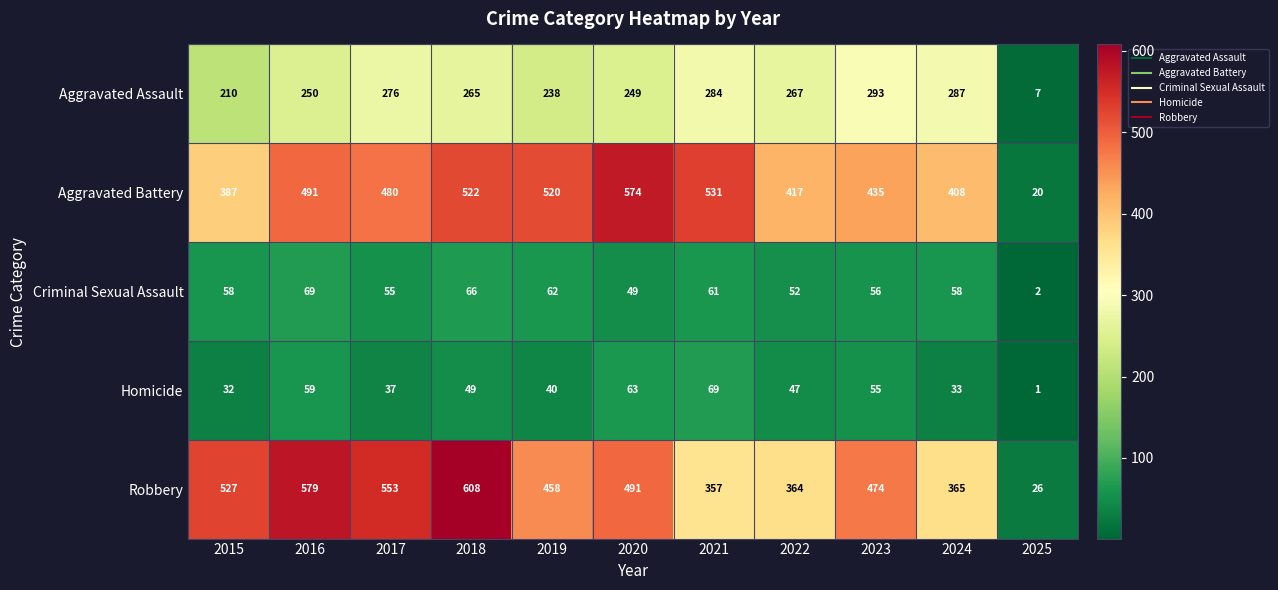

What is the total value across all series at 2019?

1318